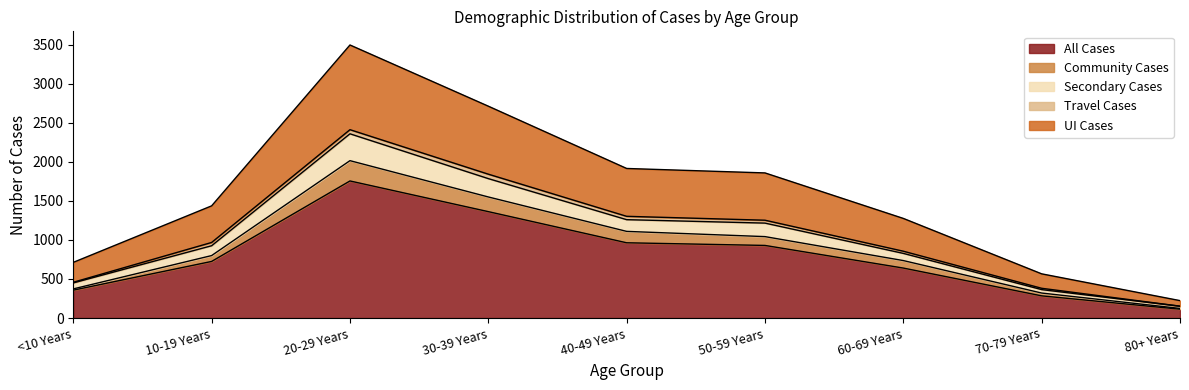

Does the chart display data point markers on the line(s)?

No